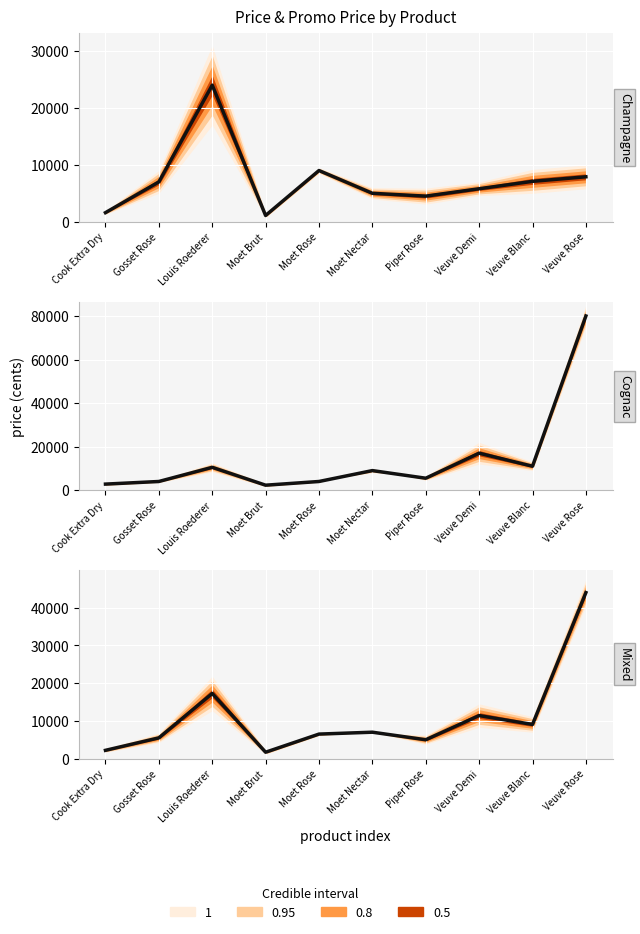

What is the label of the 7th point from the left?

Piper Rose